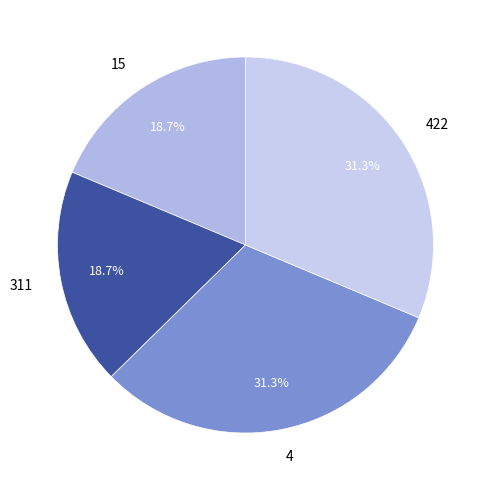

Does 311 represent more than half of the total?

No